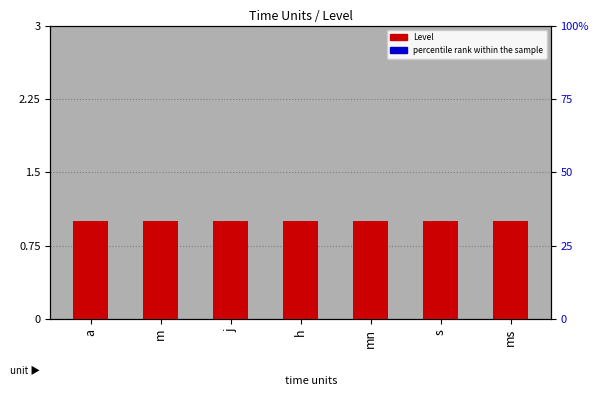

Between h and s, which series saw the biggest shift?

Level